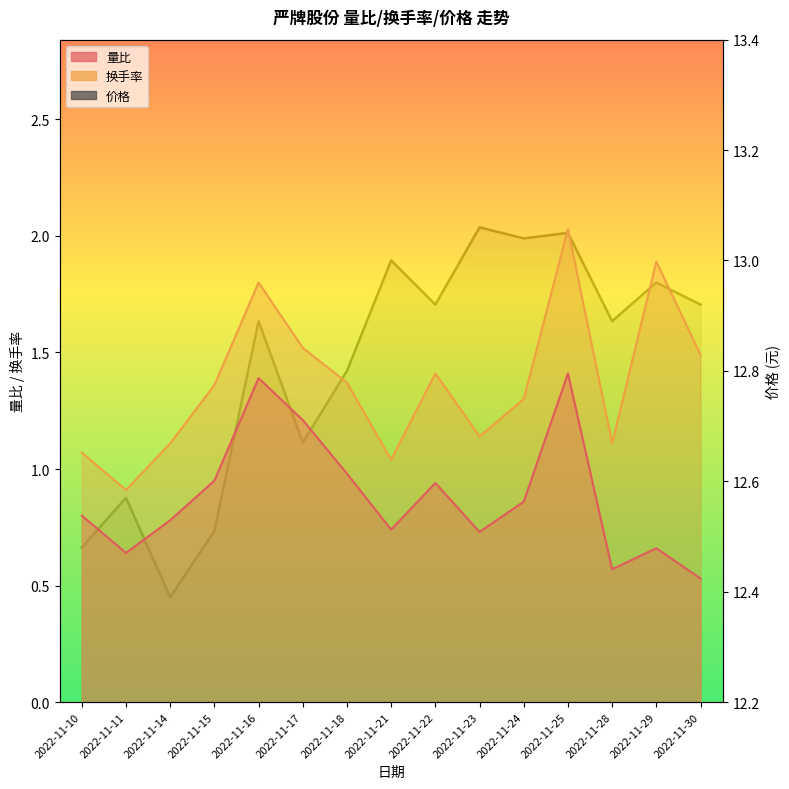

What is the value of the 价格 point at the 4th from the left?

12.5